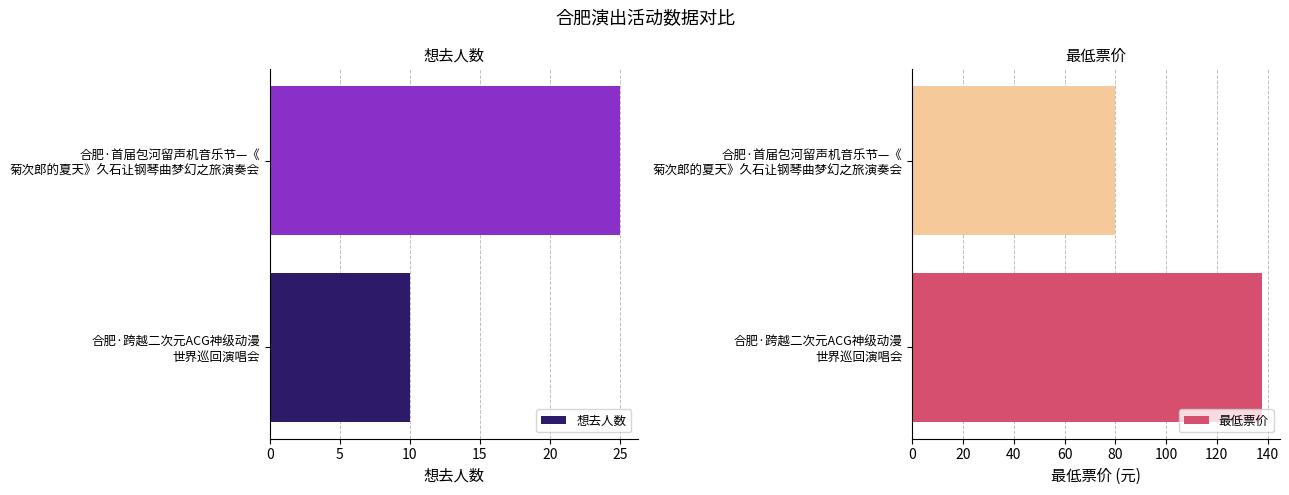

What is the sum of all 想去人数 values?

35